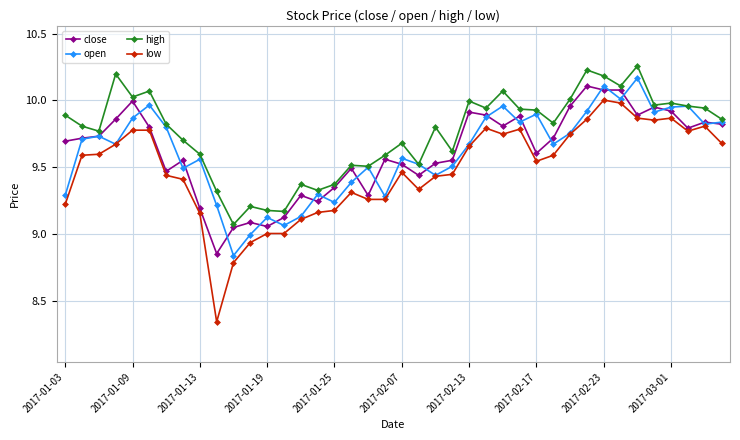

Which series has the widest spread of values?

low